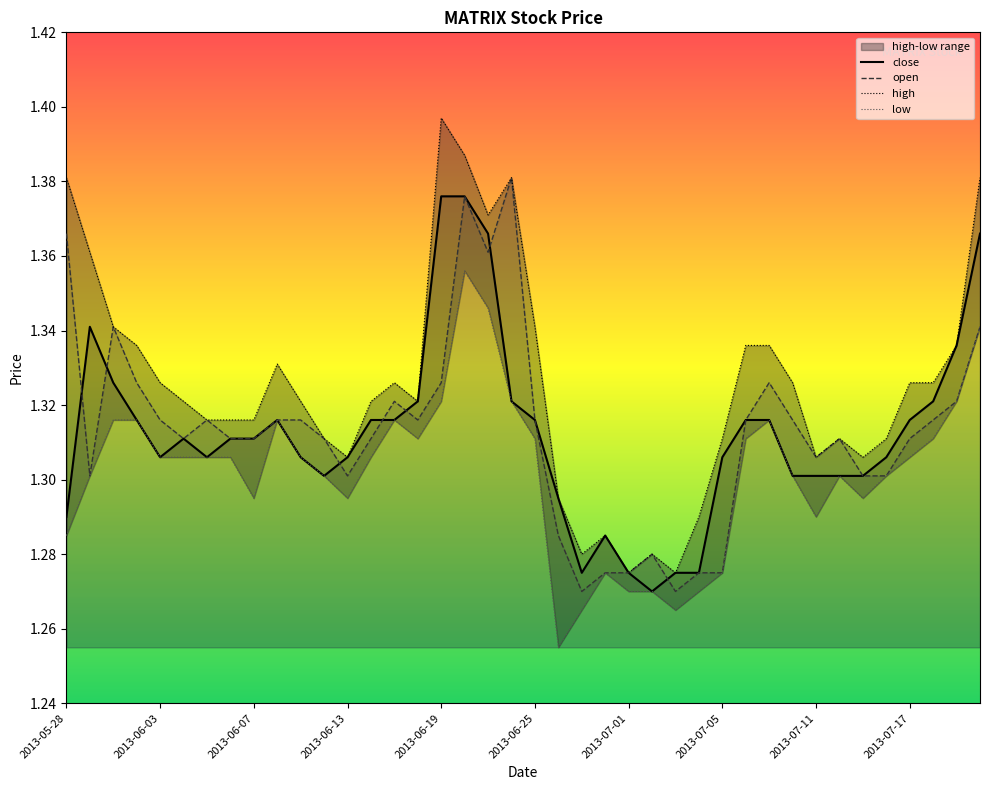

At how many categories does at least one series exceed 1?

40